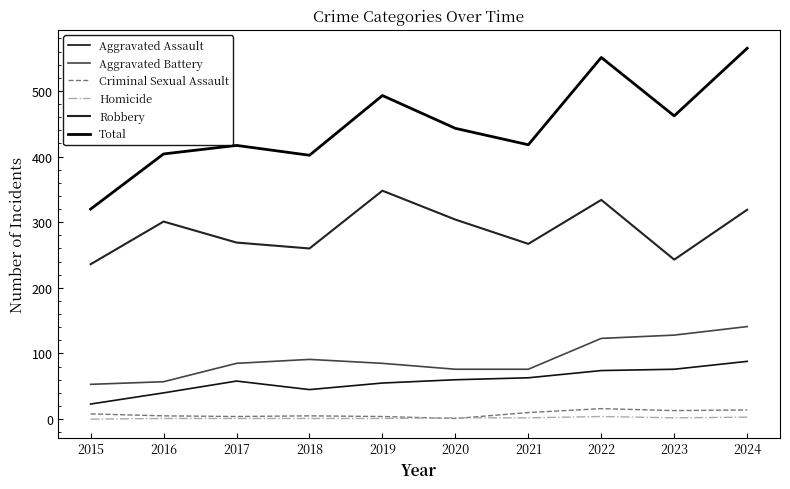

Reading left to right, extract all data points from this chart.

Aggravated Assault: 2015=23	2016=40	2017=58	2018=45	2019=55	2020=60	2021=63	2022=74	2023=76	2024=88
Aggravated Battery: 2015=53	2016=57	2017=85	2018=91	2019=85	2020=76	2021=76	2022=123	2023=128	2024=141
Criminal Sexual Assault: 2015=8	2016=5	2017=4	2018=5	2019=4	2020=1	2021=10	2022=16	2023=13	2024=14
Homicide: 2015=0	2016=1	2017=1	2018=1	2019=1	2020=2	2021=2	2022=4	2023=2	2024=3
Robbery: 2015=236	2016=301	2017=269	2018=260	2019=348	2020=304	2021=267	2022=334	2023=243	2024=319
Total: 2015=320	2016=404	2017=417	2018=402	2019=493	2020=443	2021=418	2022=551	2023=462	2024=565